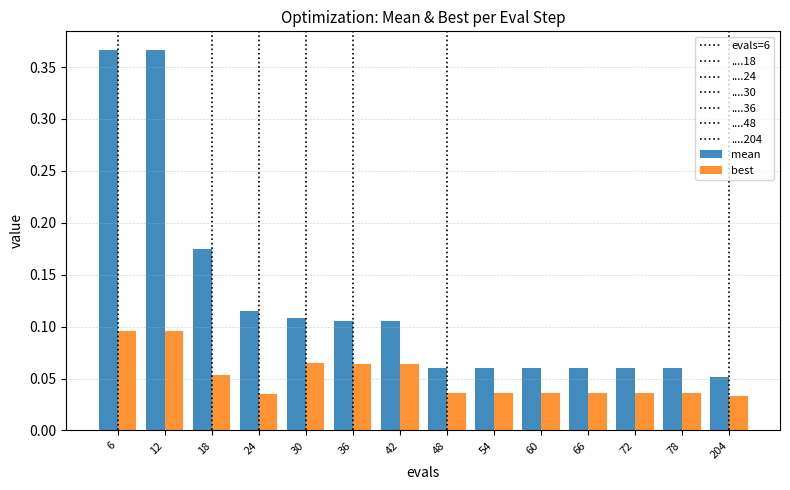

How many bars are there in each group?

2